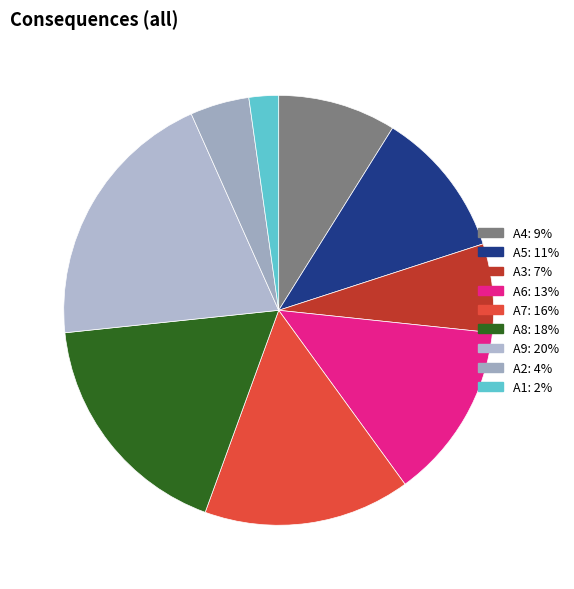

Which has a higher value, A1 or A9?

A9